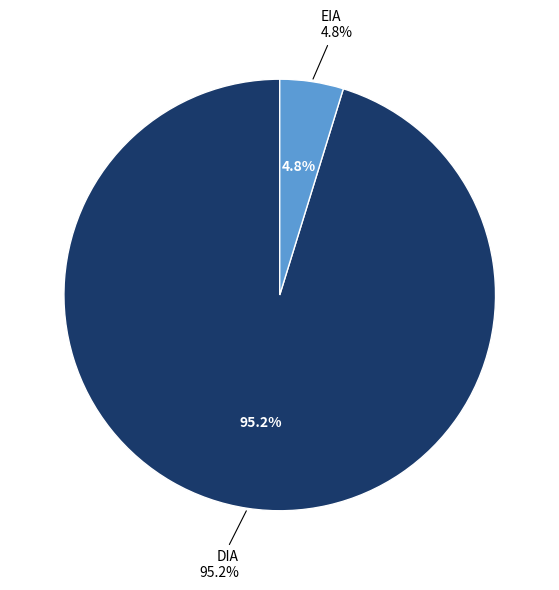

Is it true that DIA is 72% of the pie?

False